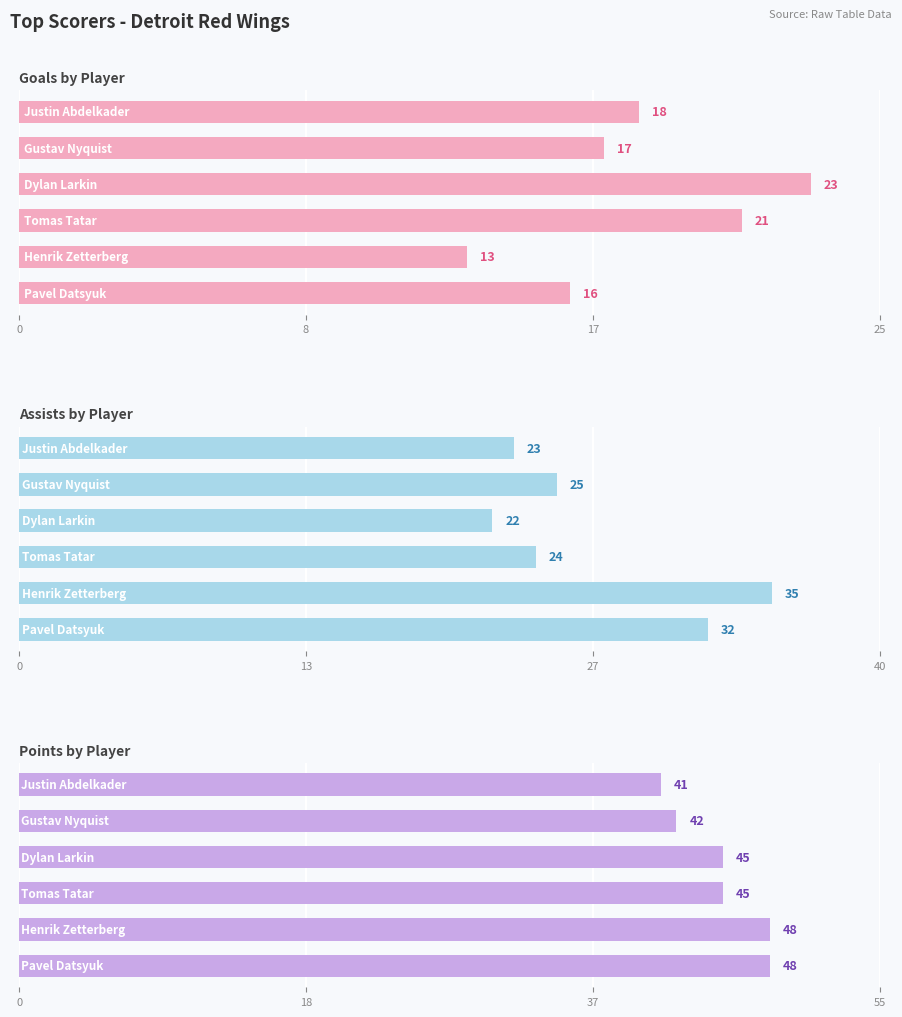

The value of Goals at 4 is 6. True or false?

False